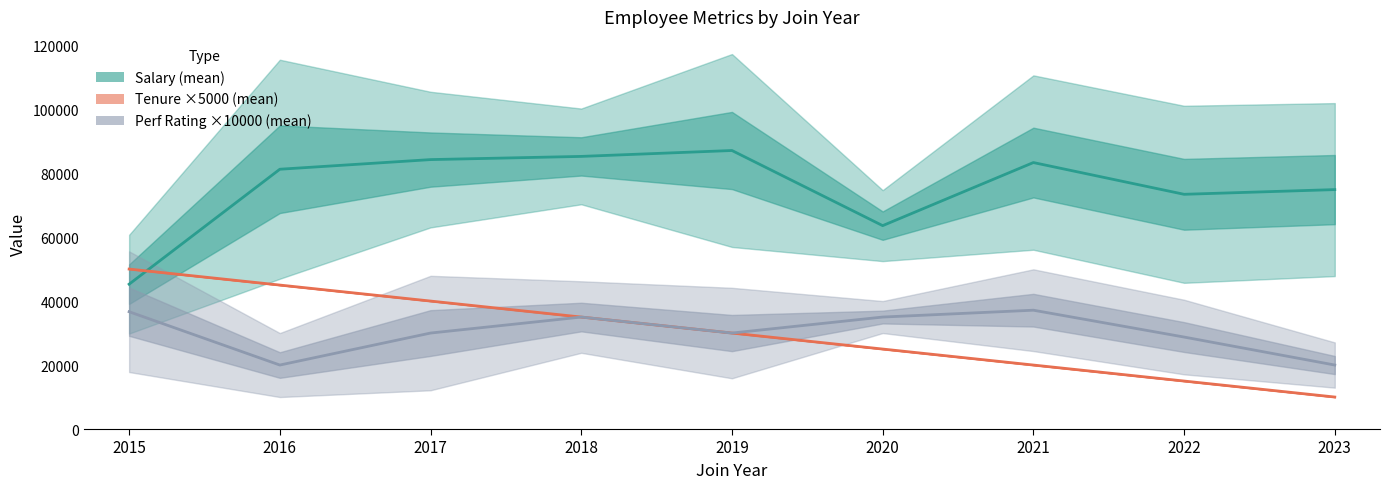

Rank the categories by Tenure ×5000 (mean) value from highest to lowest.

2015, 2016, 2017, 2018, 2019, 2020, 2021, 2022, 2023